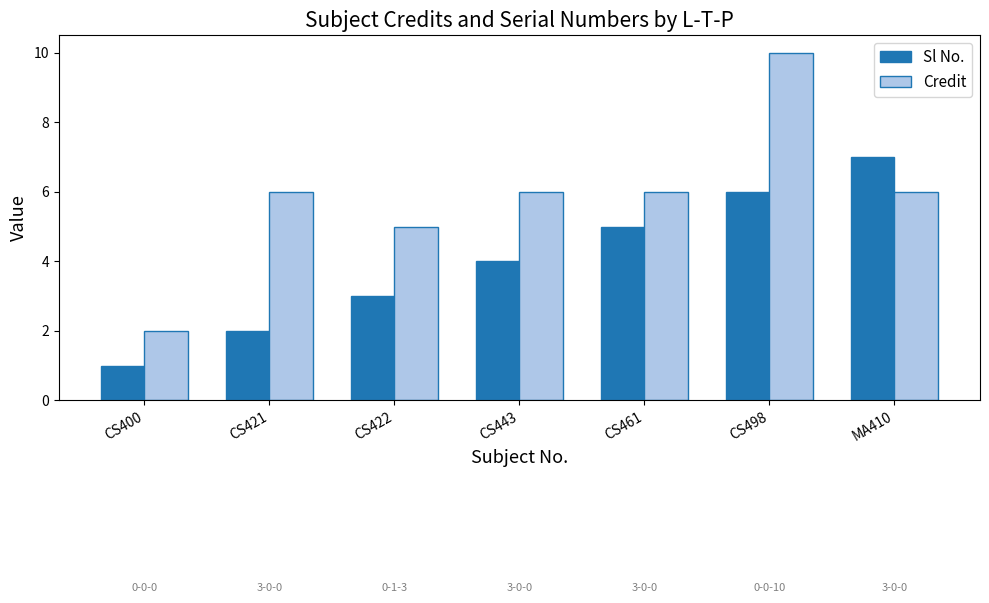

How many data points does each series have?

7